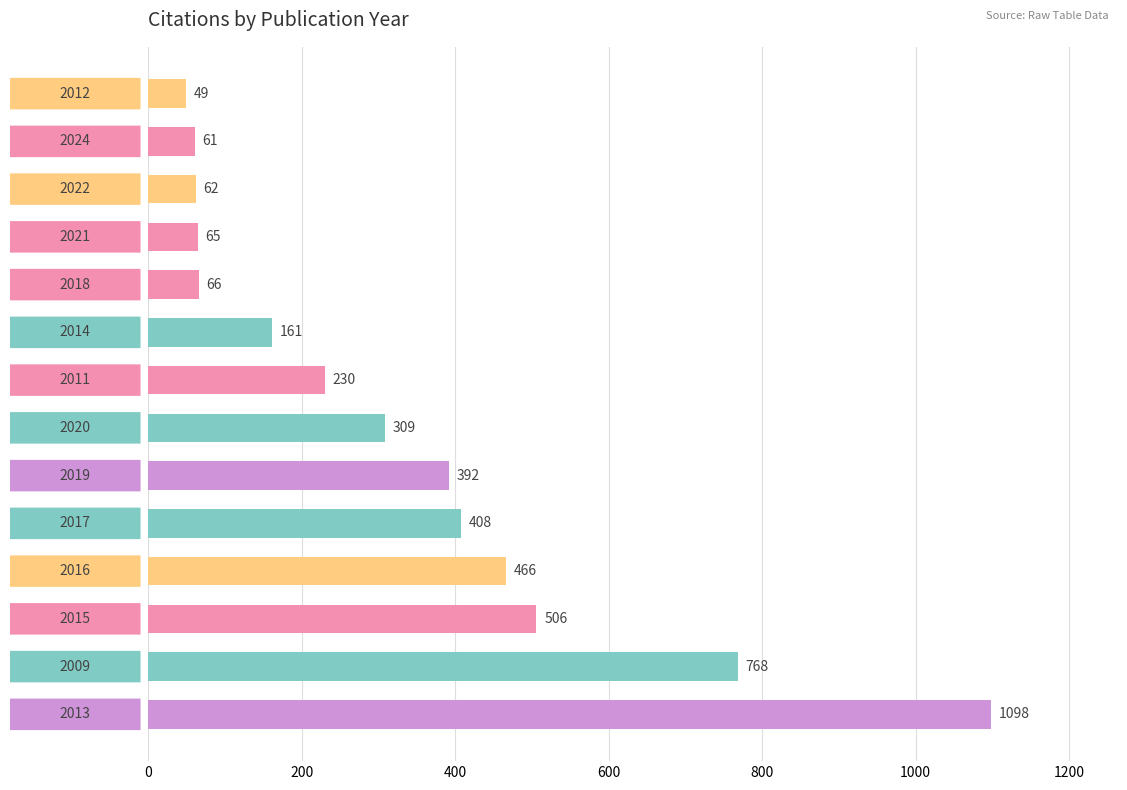

What is the average value?

332